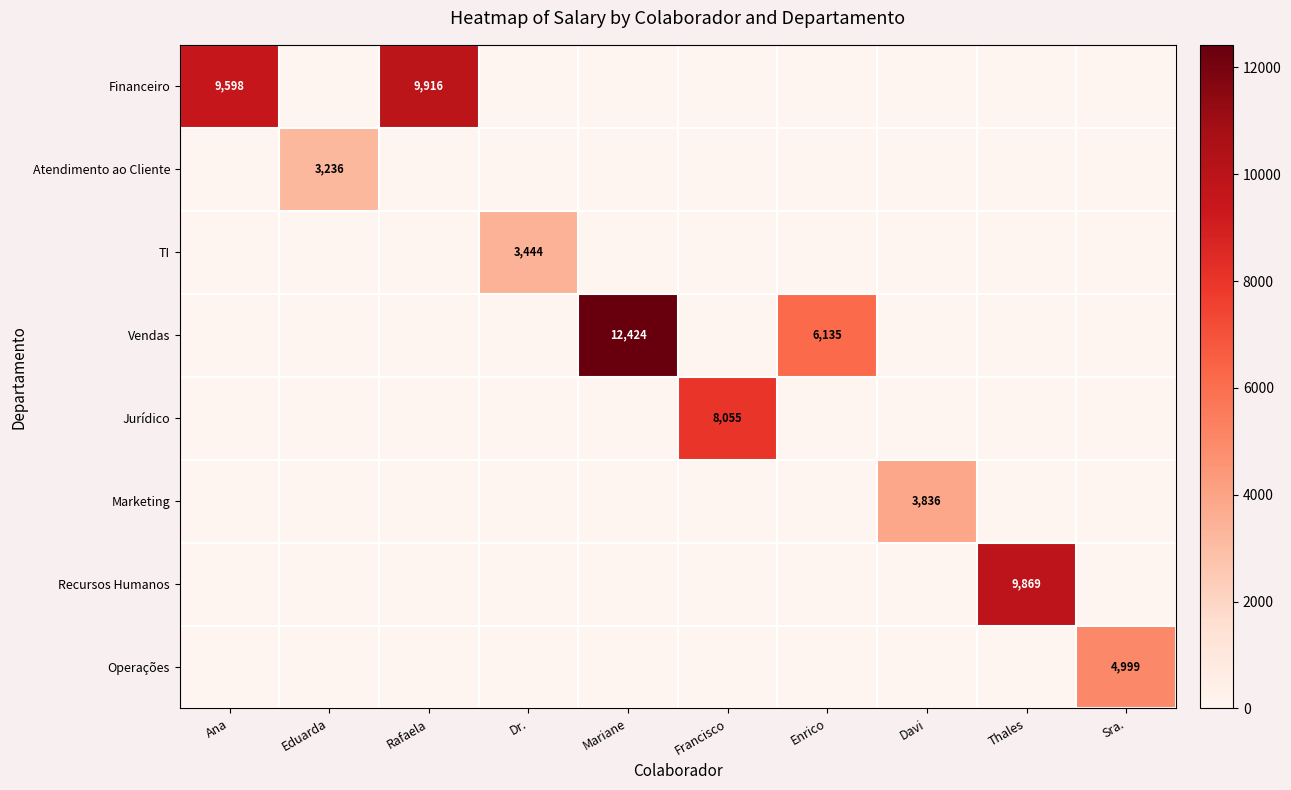

At which label is Marketing closest to 1918?

Ana